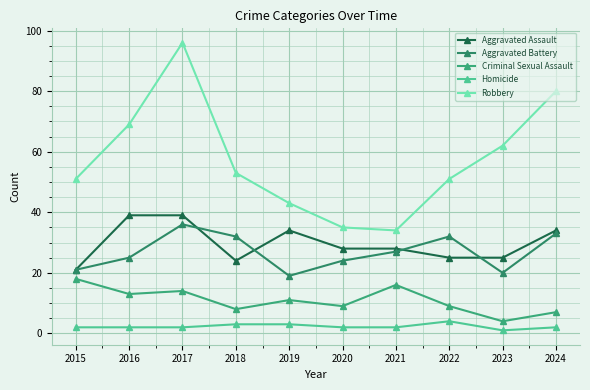

How many Homicide values are between 2 and 3?

8